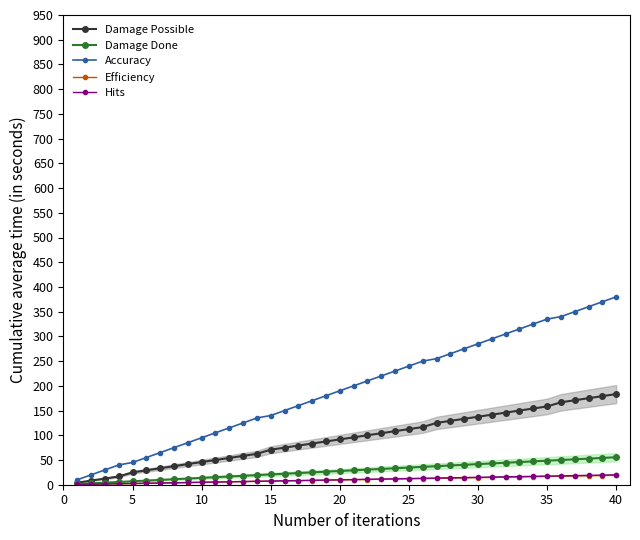

True or false: Efficiency has a value of 6.6 at 40.

False